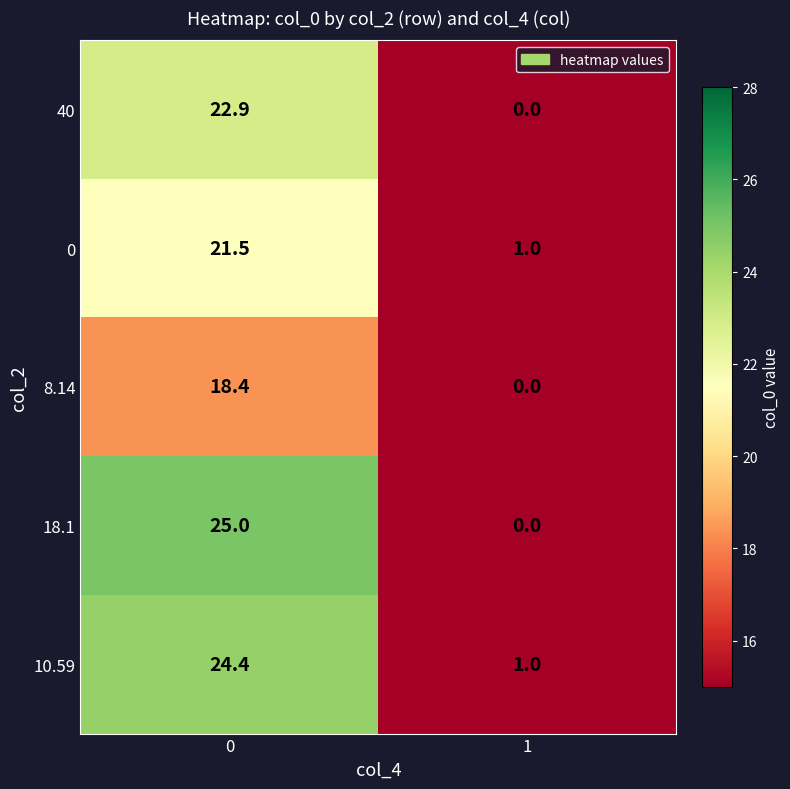

Reading left to right, extract all data points from this chart.

40: 0=22.9	1=0.0
0: 0=21.5	1=1.0
8.14: 0=18.4	1=0.0
18.1: 0=25.0	1=0.0
10.59: 0=24.4	1=1.0